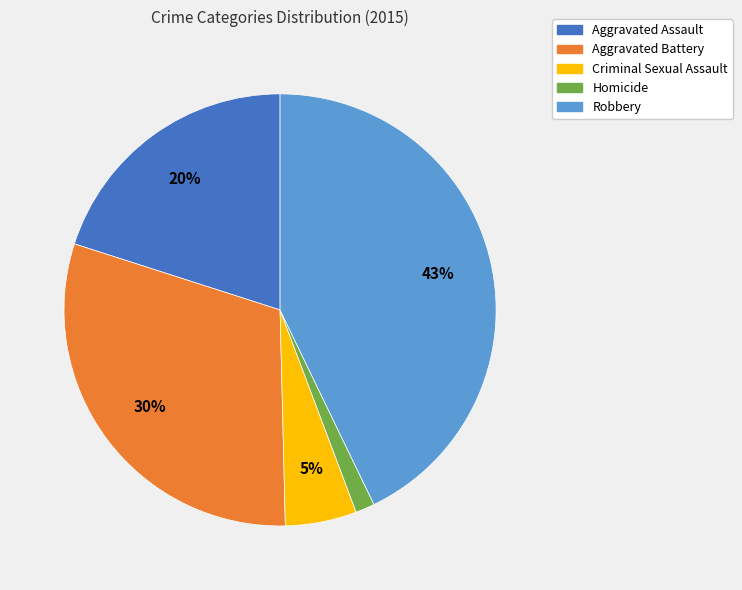

Which slice is the smallest?

Homicide